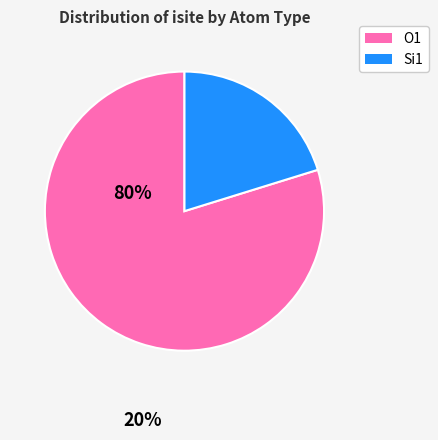

Does any single category account for the majority?

Yes